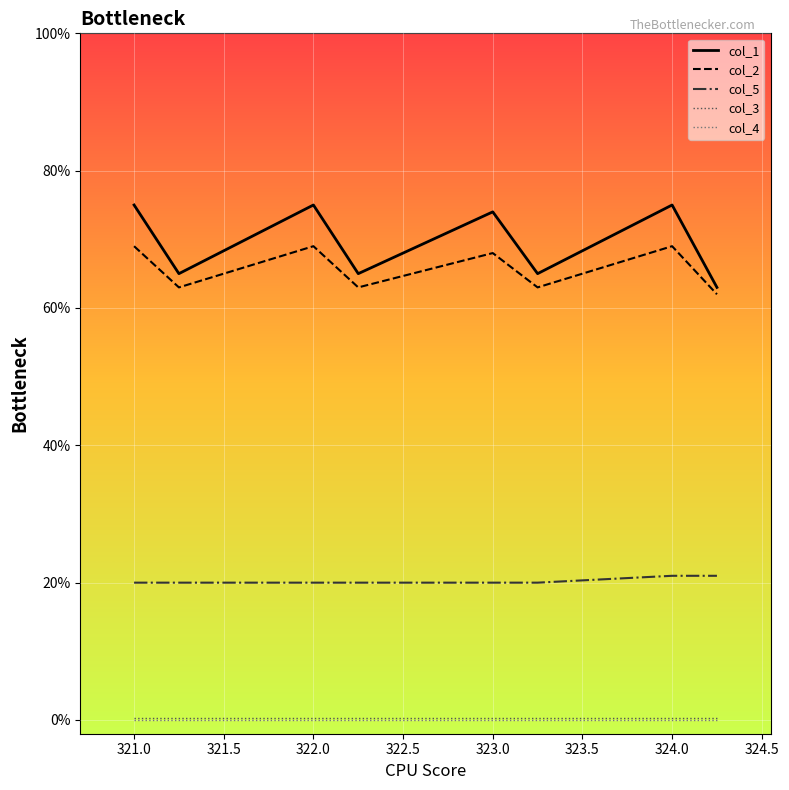

True or false: col_3 and col_2 cross at least once.

False